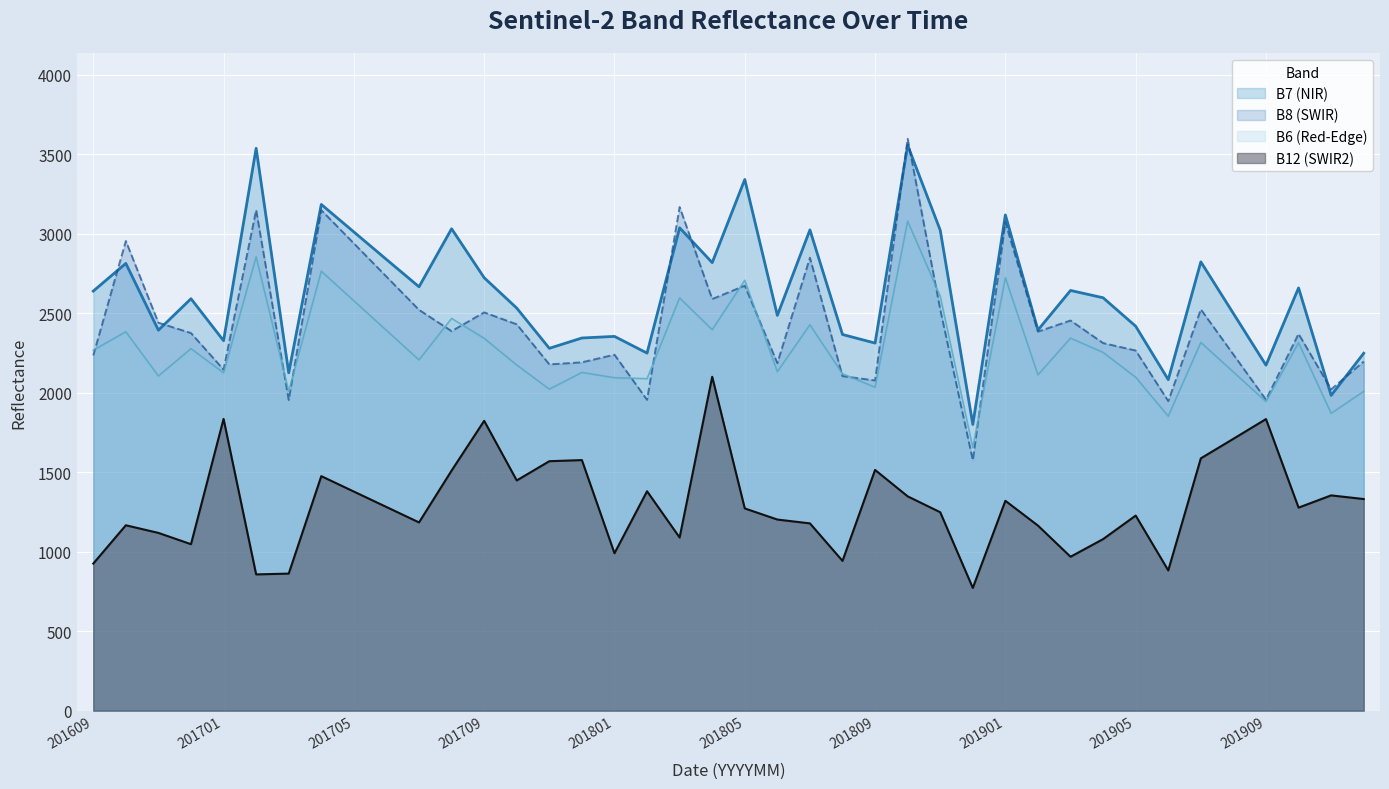

True or false: B6 (Red-Edge) and B7 (NIR) cross at least once.

False